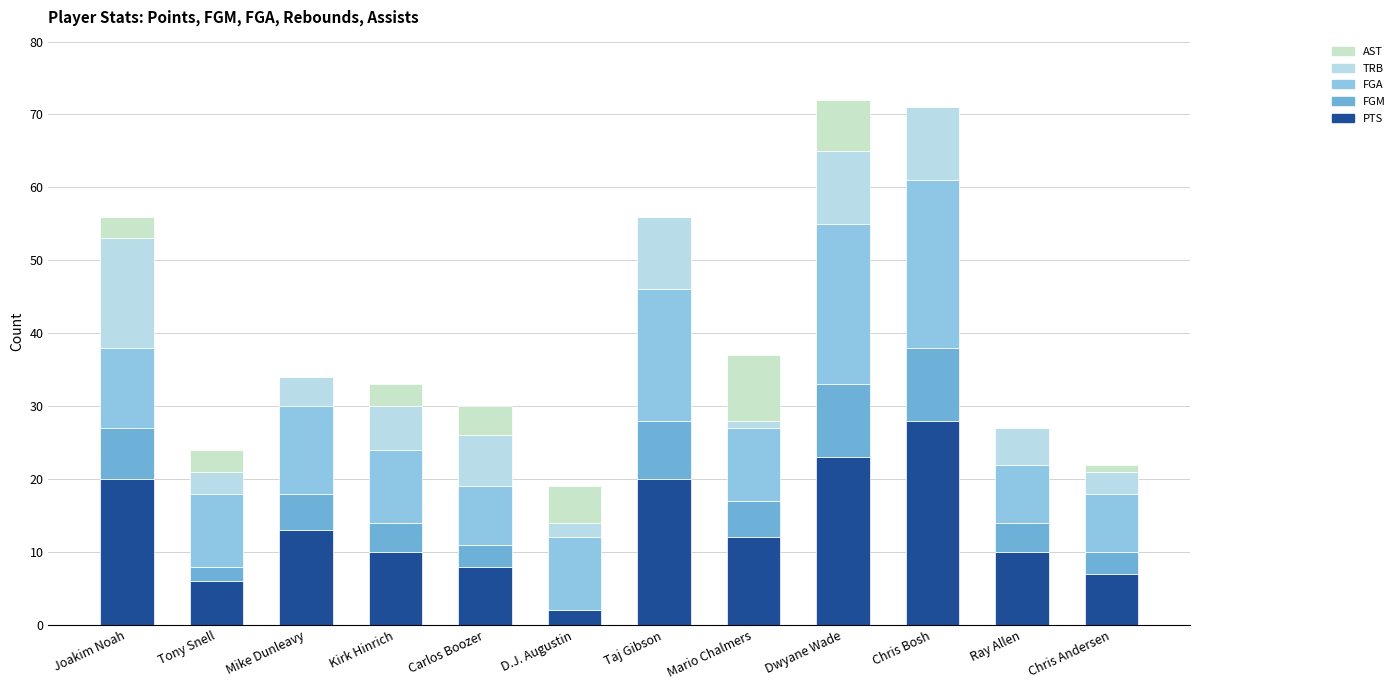

What are all the series names shown in the legend?

AST, TRB, FGA, FGM, PTS